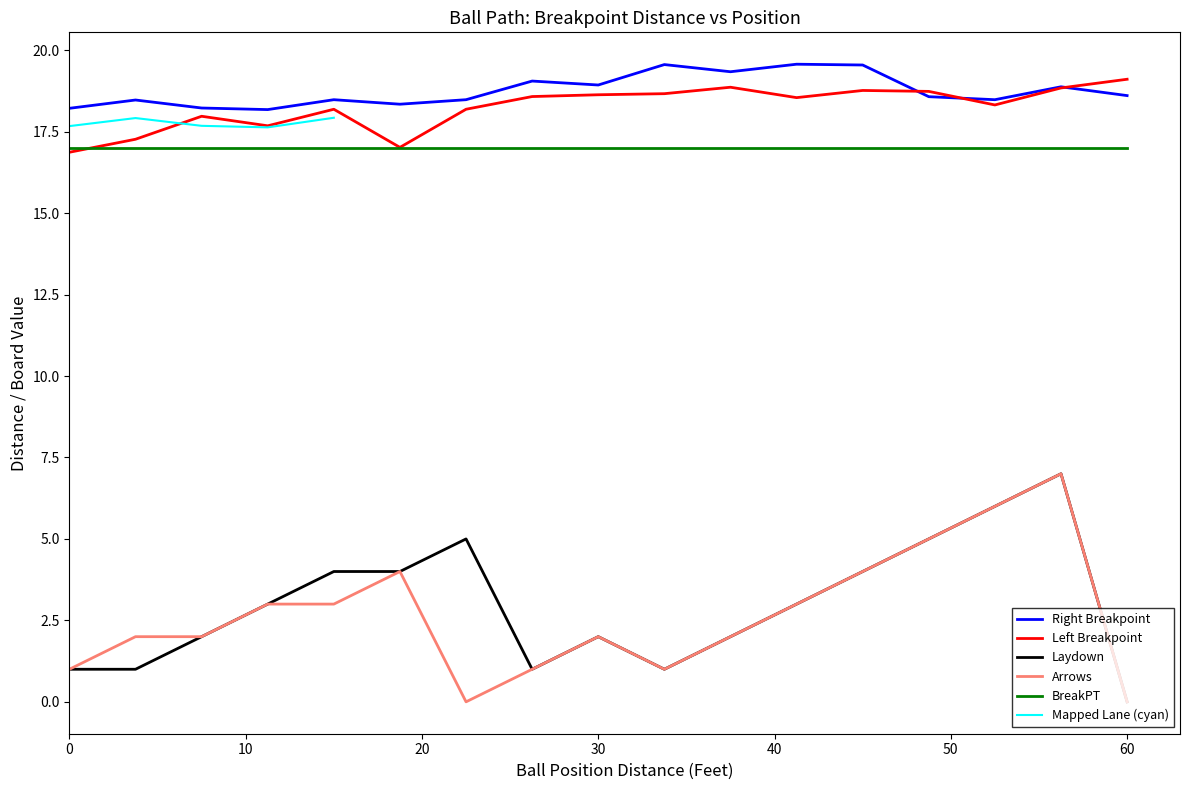

How many categories are shown in the chart?

17